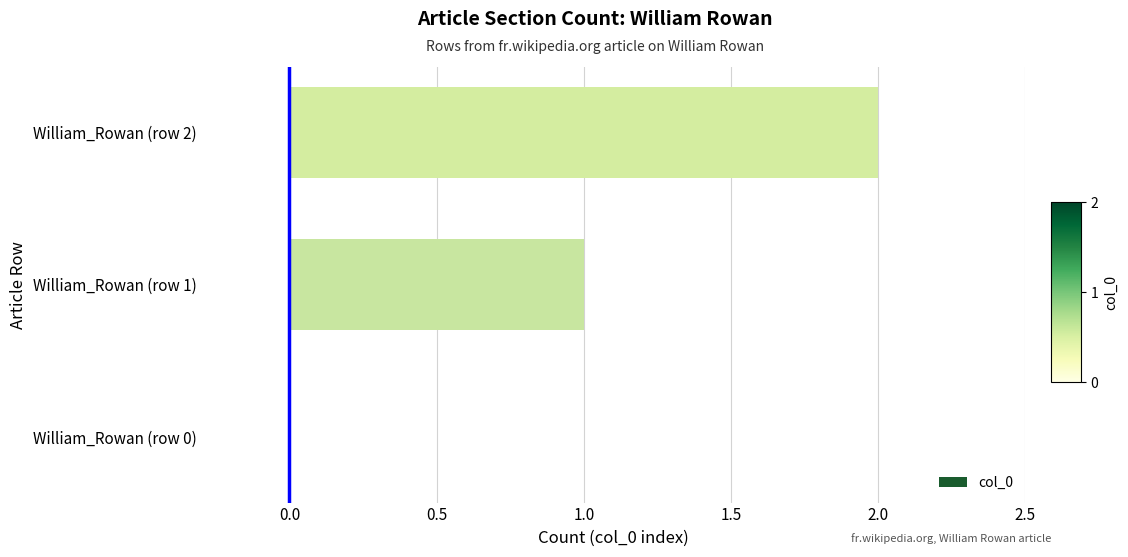

What is the change in value from William_Rowan (row 1) to William_Rowan (row 2)?

+1